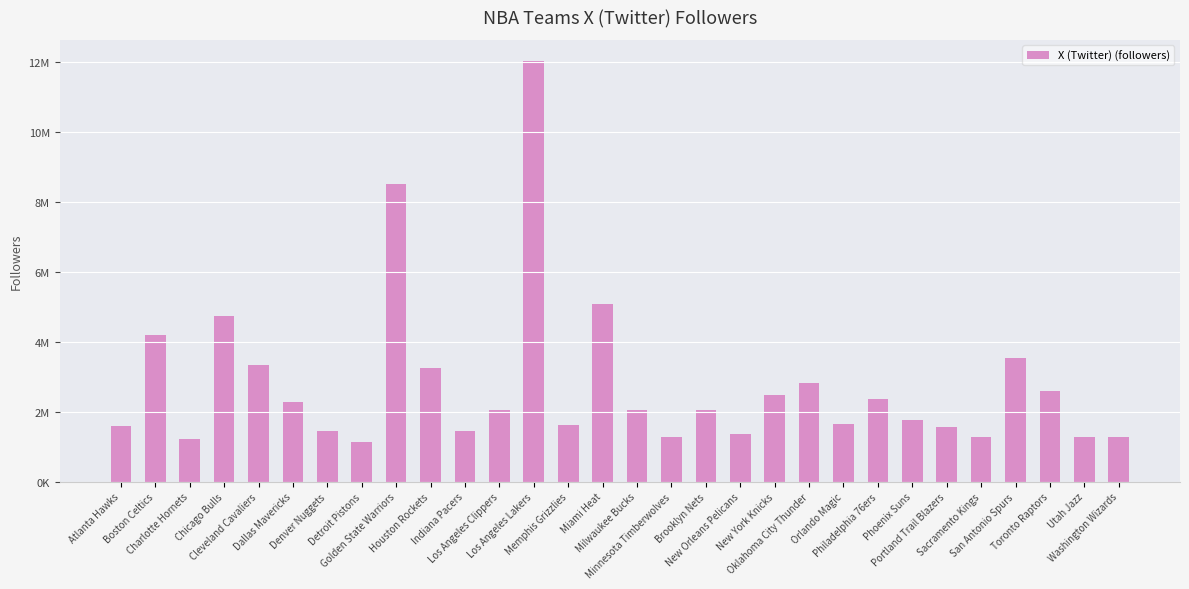

Which category has the lowest value across all series?

Detroit Pistons